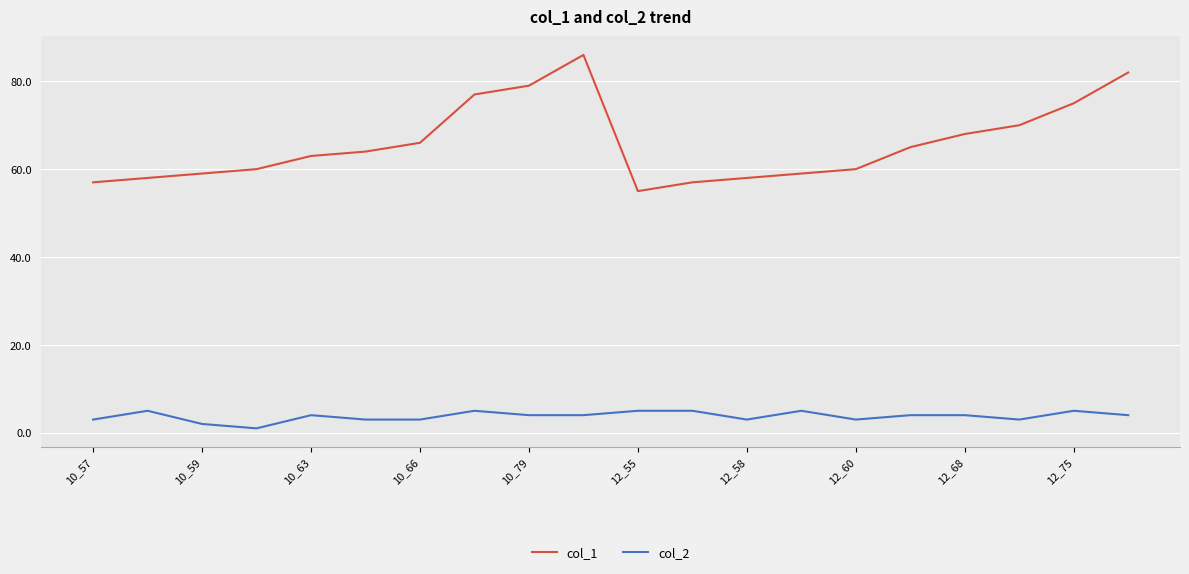

Which series has the largest range (max minus min)?

col_1